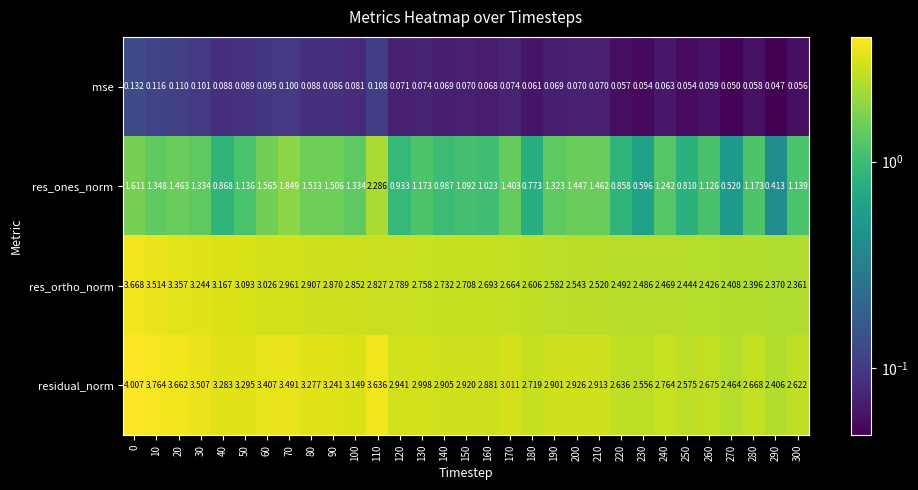

What is the total value across all series at 100?

7.4